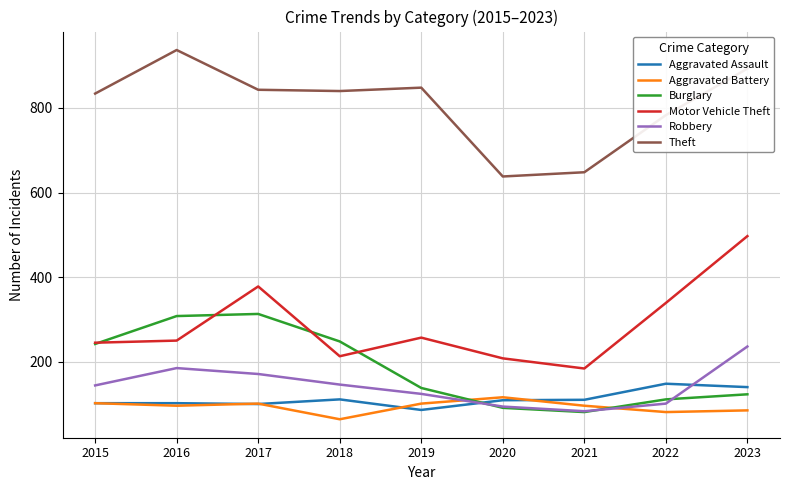

At how many categories does at least one series exceed 535?

9